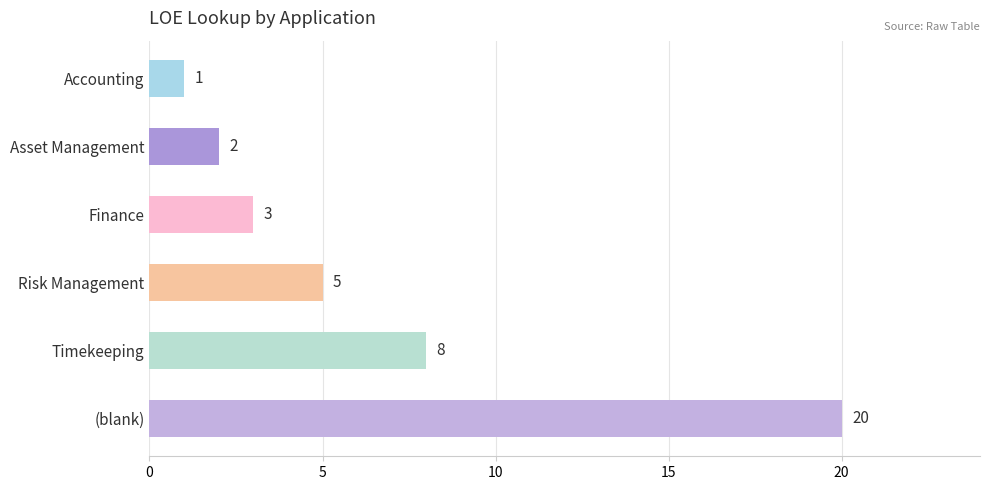

Reading top to bottom, list all the values displayed in this chart.

1	2	3	5	8	20